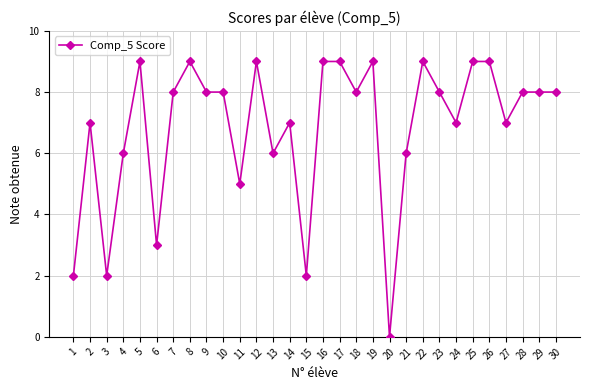

Reading left to right, what are all the values shown in this chart?

1=2	2=7	3=2	4=6	5=9	6=3	7=8	8=9	9=8	10=8	11=5	12=9	13=6	14=7	15=2	16=9	17=9	18=8	19=9	20=0	21=6	22=9	23=8	24=7	25=9	26=9	27=7	28=8	29=8	30=8